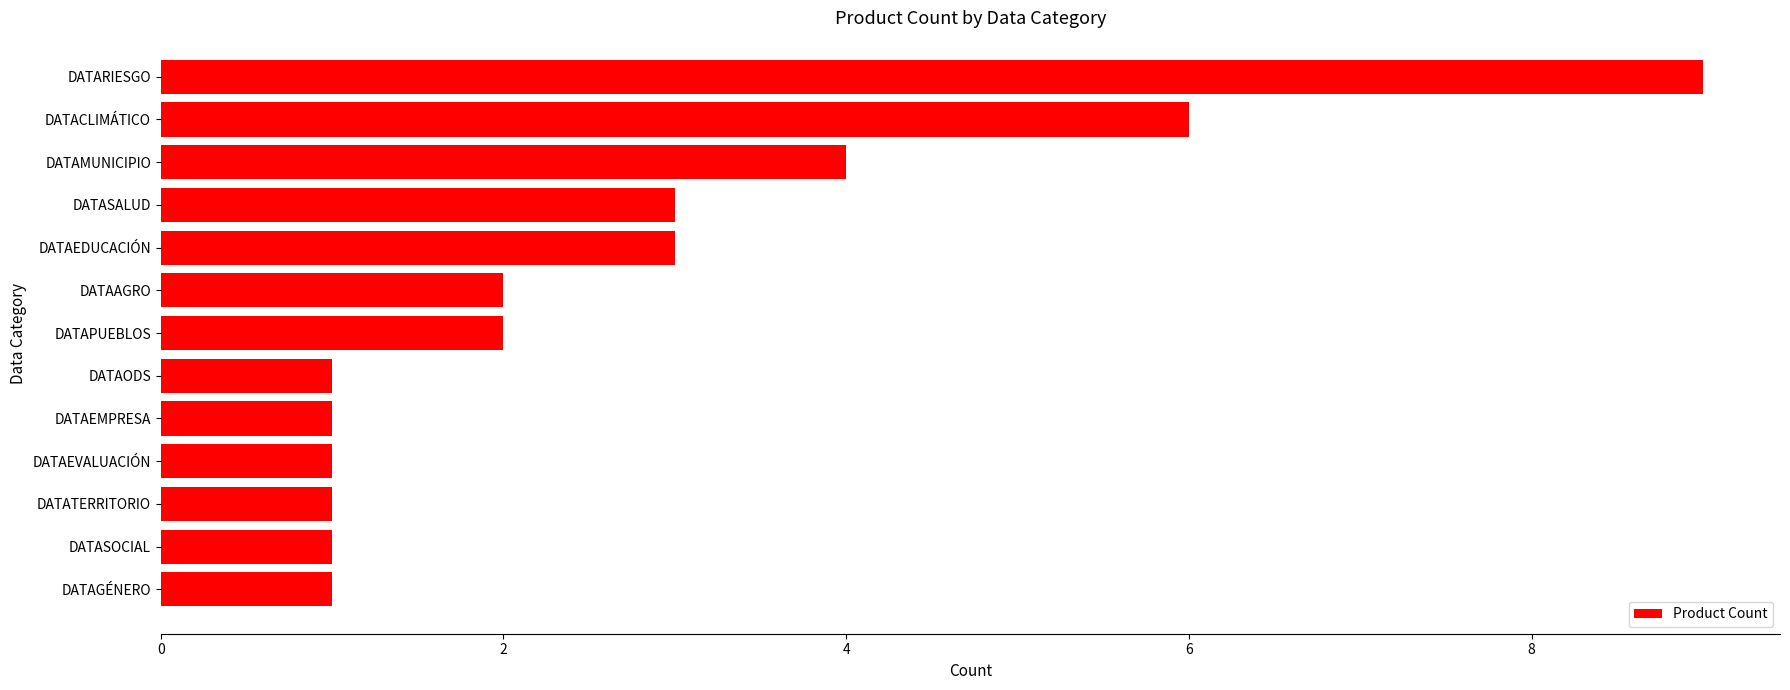

What is the difference between the maximum and minimum values?

8